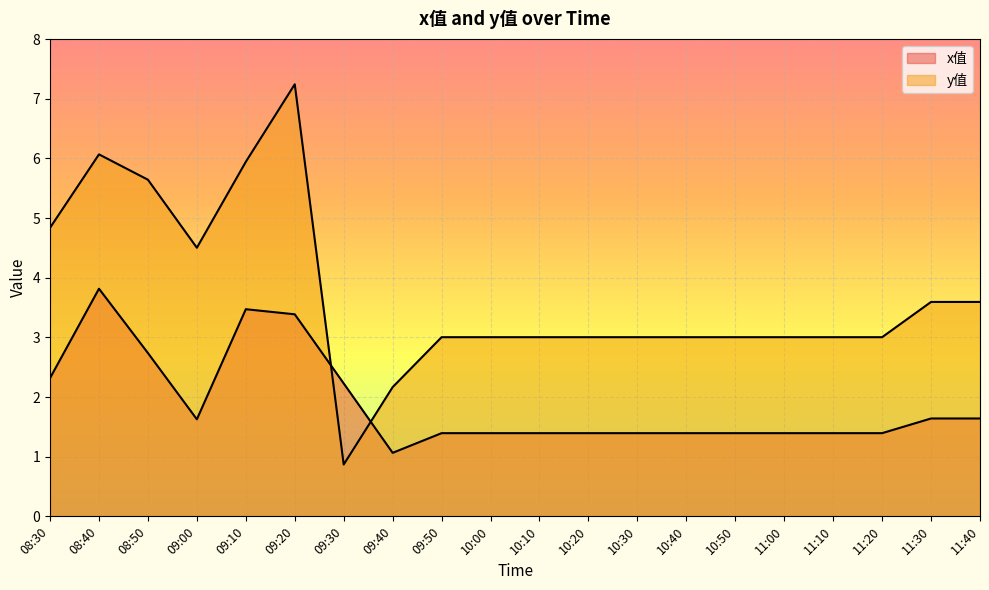

What is the value of the y值 point at the 10th from the left?

3.0